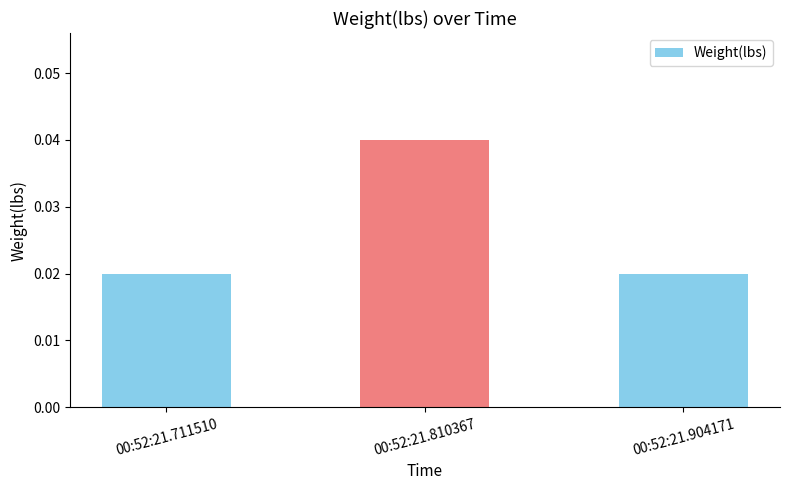

How many values are between 0 and 1?

3